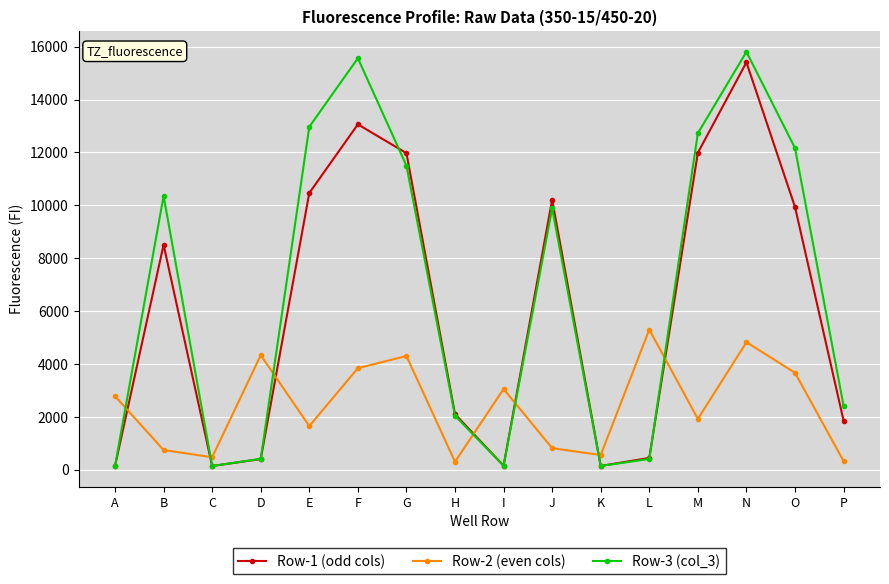

At which category does Row-1 (odd cols) reach its first local peak?

B